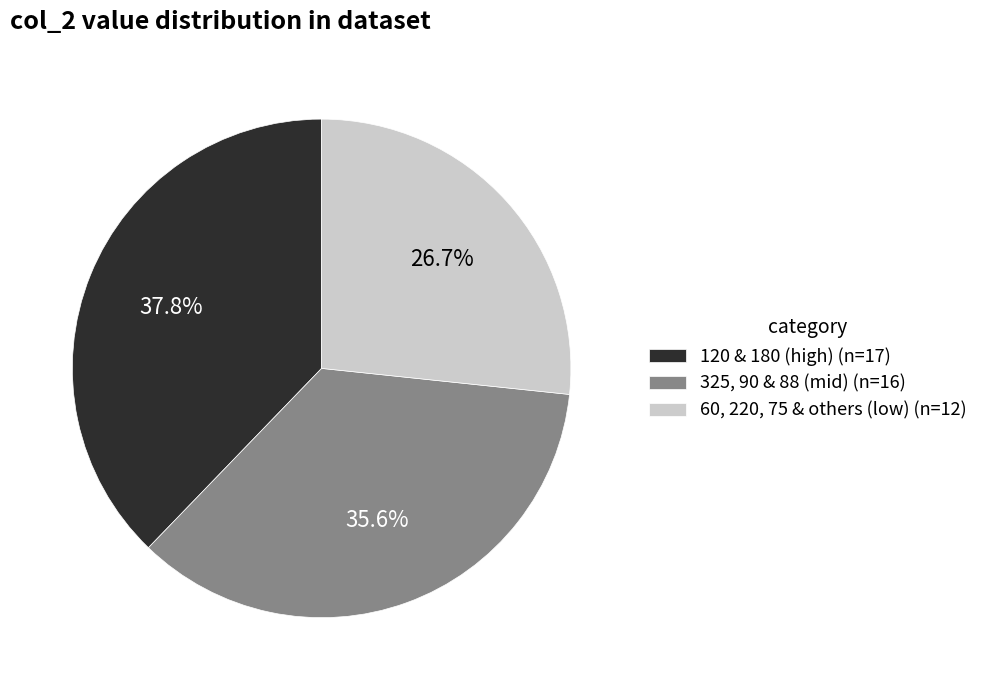

What is the ratio of the value at 120 & 180 (high) (n=17) to the value at 60, 220, 75 & others (low) (n=12)?

1.4